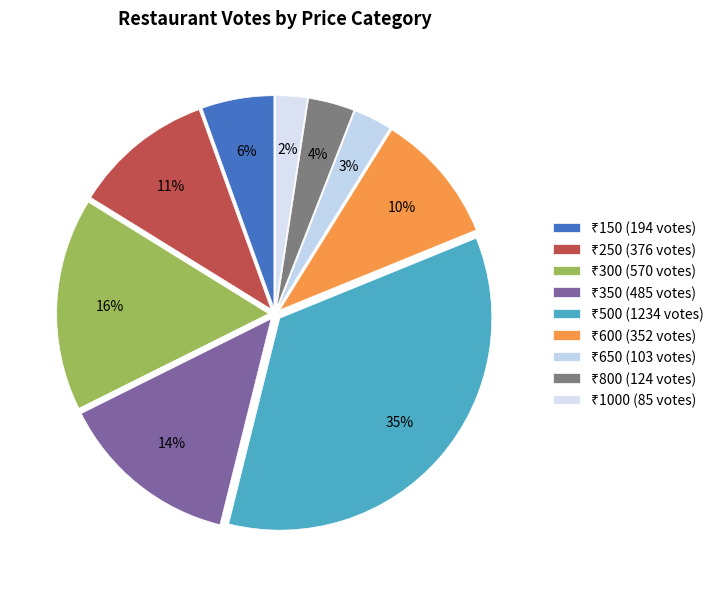

Count the number of slices in the pie.

9